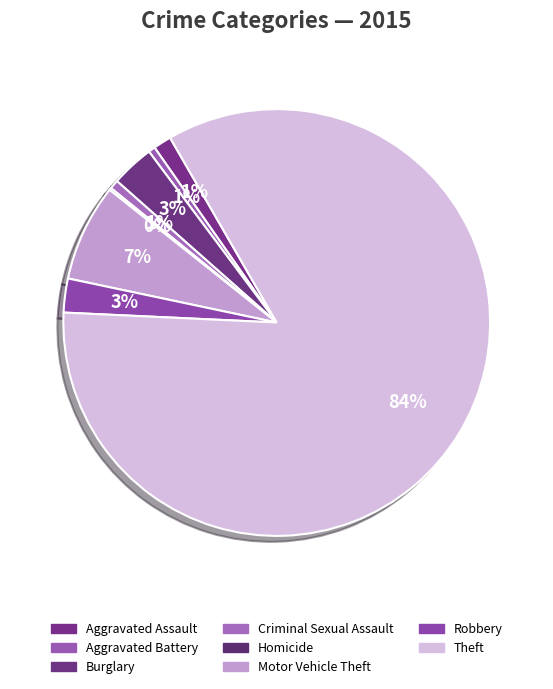

To the nearest percent, what percentage of the pie is Criminal Sexual Assault?

1%